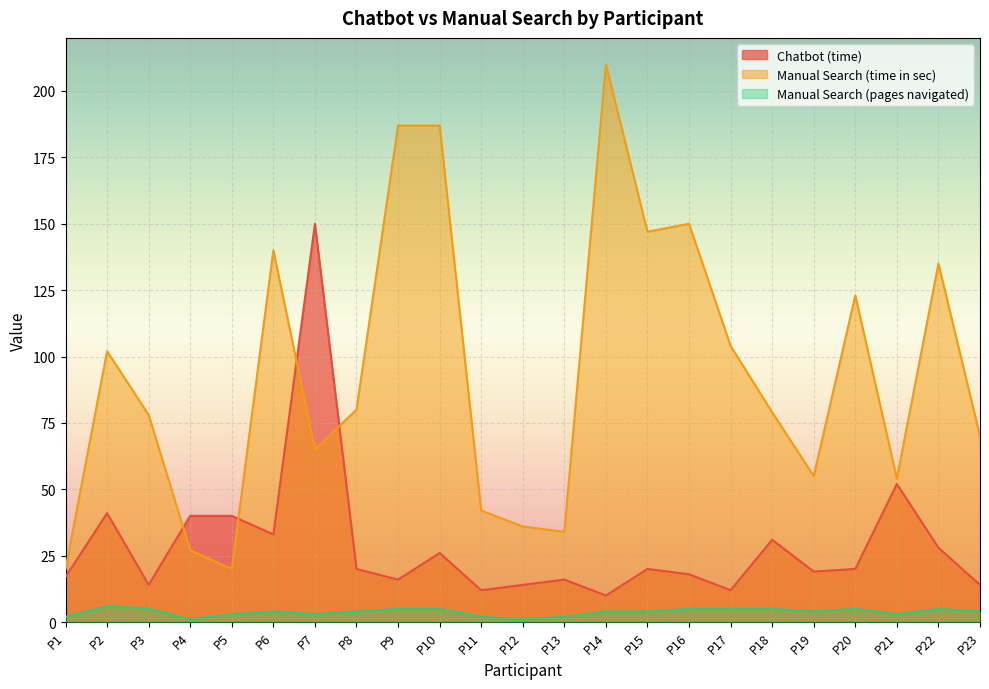

What is the highest value of the Manual Search (pages navigated) series?

6